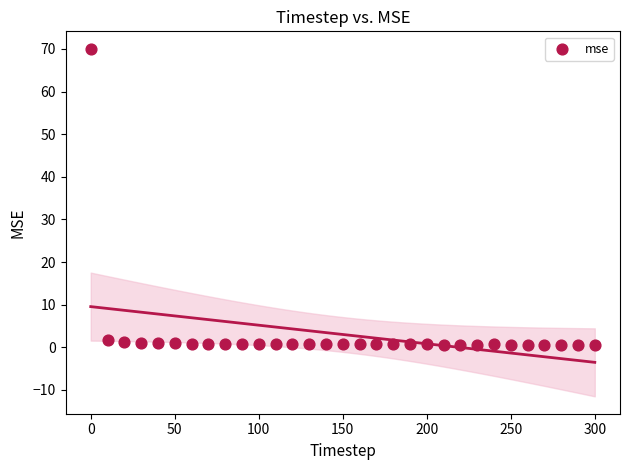

What is the range of X values (max minus min)?

300.0